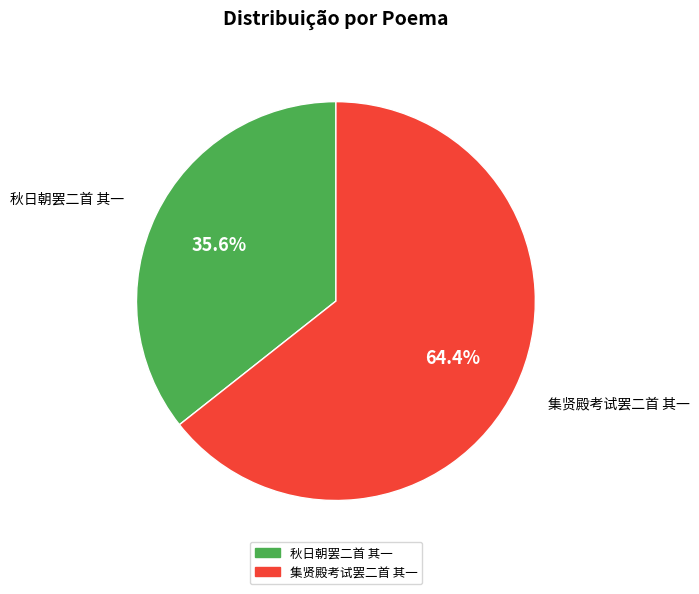

How many segments does this pie chart have?

2